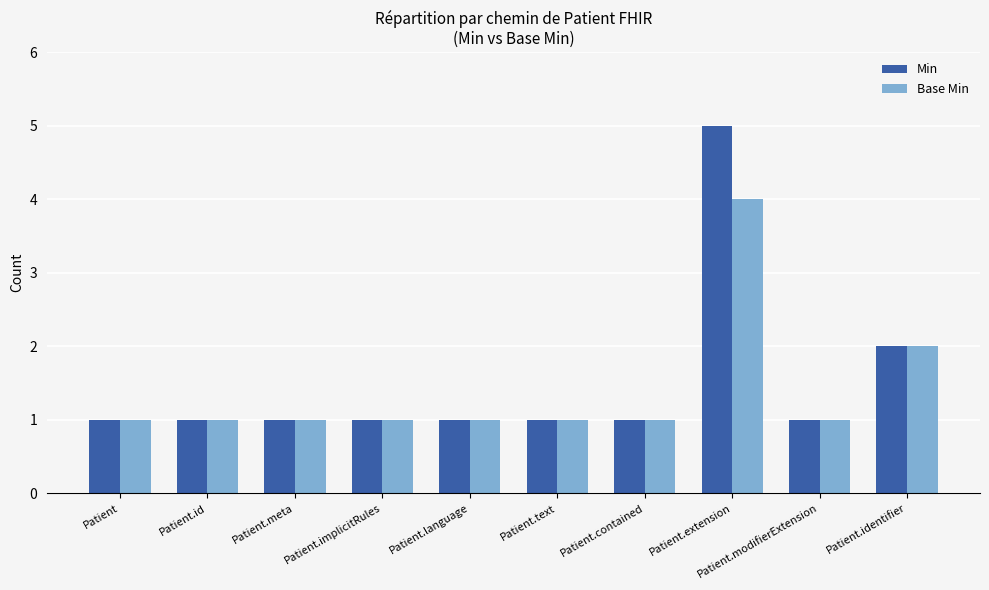

The Min series shows 1 at Patient.text. True or false?

True